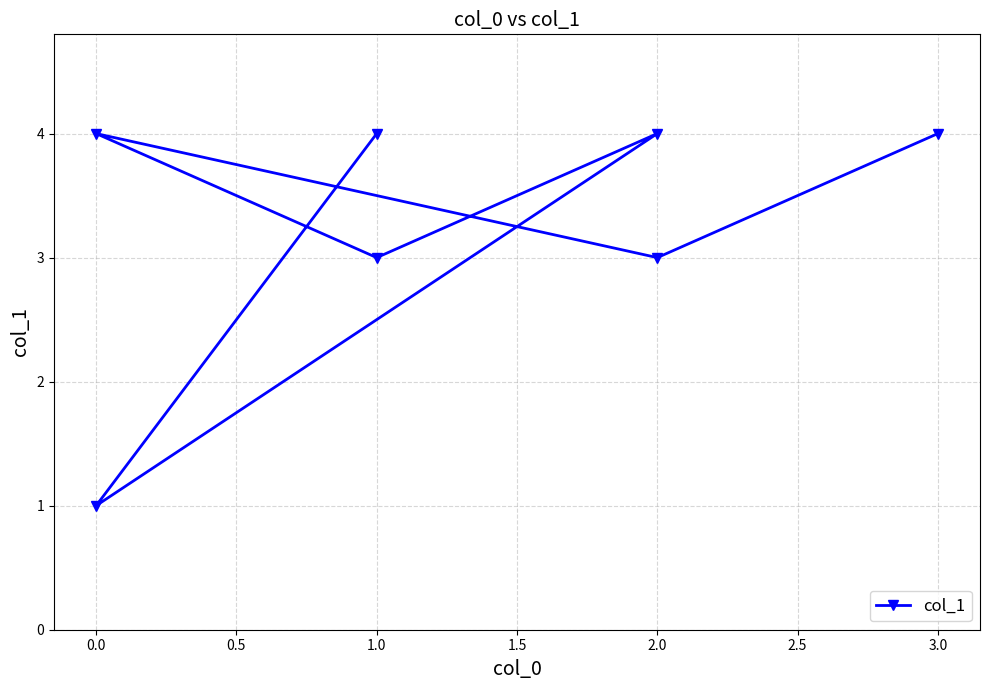

Approximately how many times larger is the value at 3.0 compared to 1.0?

1.0